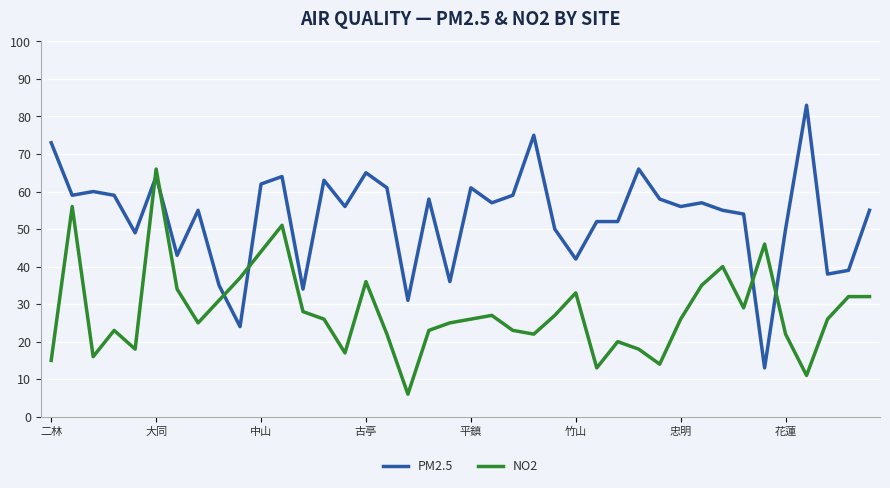

Which series has the widest spread of values?

PM2.5